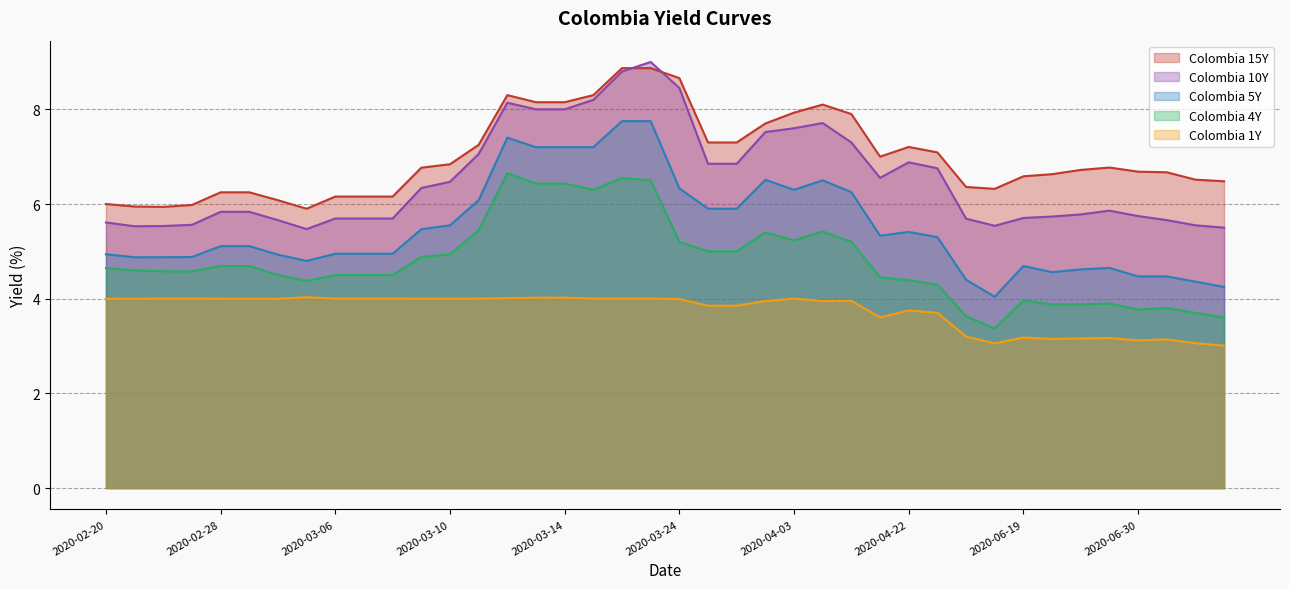

Reading right to left, what are all the values shown in this chart?

Colombia 1Y: 3.0	3.1	3.1	3.1	3.2	3.2	3.1	3.2	3.1	3.2	3.7	3.8	3.6	4.0	4.0	4.0	4.0	3.9	3.9	4.0	4.0	4.0	4.0	4.0	4.0	4.0	4.0	4.0	4.0	4.0	4.0	4.0	4.0	4.0	4.0	4.0	4.0	4.0	4.0	4.0
Colombia 4Y: 3.6	3.7	3.8	3.8	3.9	3.9	3.9	4.0	3.4	3.6	4.3	4.4	4.5	5.2	5.4	5.2	5.4	5.0	5.0	5.2	6.5	6.5	6.3	6.4	6.4	6.7	5.4	4.9	4.9	4.5	4.5	4.5	4.4	4.5	4.7	4.7	4.6	4.6	4.6	4.6
Colombia 5Y: 4.2	4.4	4.5	4.5	4.7	4.6	4.6	4.7	4.0	4.4	5.3	5.4	5.3	6.2	6.5	6.3	6.5	5.9	5.9	6.3	7.8	7.8	7.2	7.2	7.2	7.4	6.1	5.5	5.5	4.9	4.9	4.9	4.8	4.9	5.1	5.1	4.9	4.9	4.9	4.9
Colombia 10Y: 5.5	5.5	5.7	5.7	5.9	5.8	5.7	5.7	5.5	5.7	6.8	6.9	6.6	7.3	7.7	7.6	7.5	6.8	6.8	8.4	9.0	8.8	8.2	8.0	8.0	8.1	7.1	6.5	6.3	5.7	5.7	5.7	5.5	5.7	5.8	5.8	5.6	5.5	5.5	5.6
Colombia 15Y: 6.5	6.5	6.7	6.7	6.8	6.7	6.6	6.6	6.3	6.4	7.1	7.2	7.0	7.9	8.1	7.9	7.7	7.3	7.3	8.7	8.9	8.9	8.3	8.2	8.2	8.3	7.2	6.8	6.8	6.2	6.2	6.2	5.9	6.1	6.2	6.2	6.0	5.9	5.9	6.0